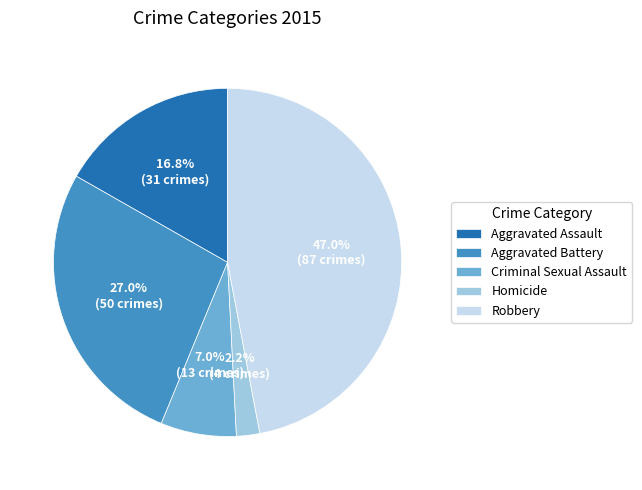

Is Aggravated Battery the majority of the pie?

No